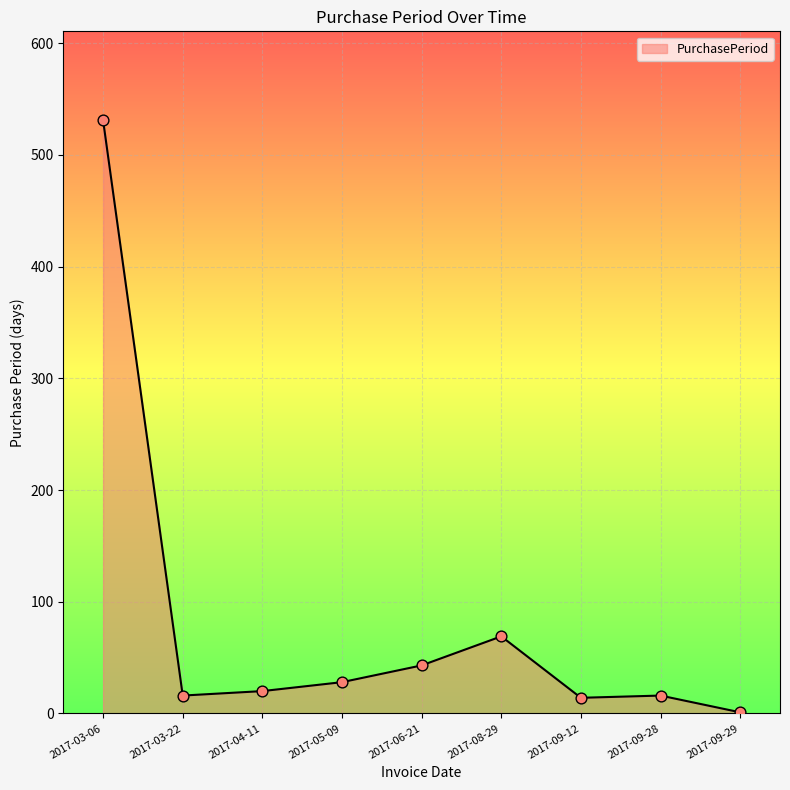

Which has a higher value, 2017-09-12 or 2017-03-06?

2017-03-06